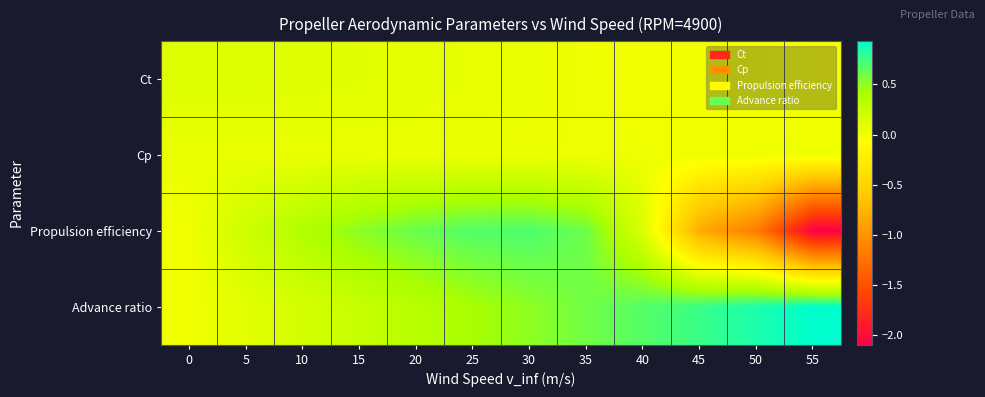

What is the total value across all series at 10?

0.7